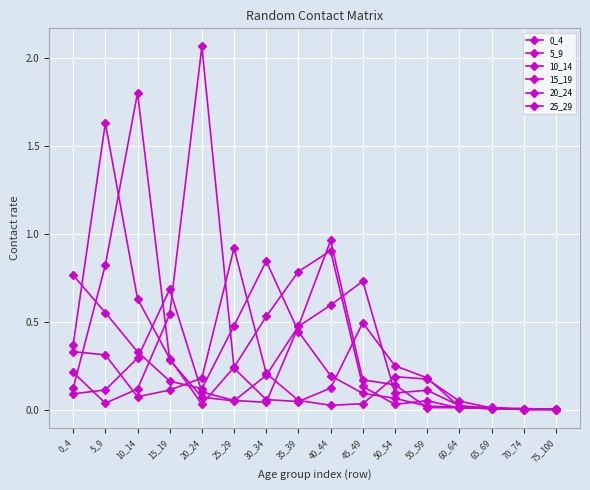

What is the average value of the 20_24 series?

0.3